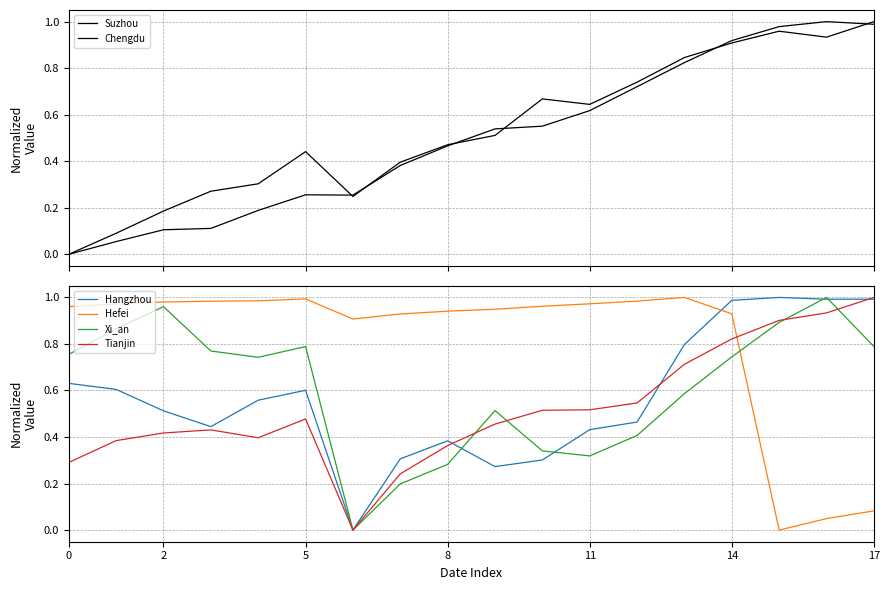

Which category has the highest value in the Hangzhou series?

15